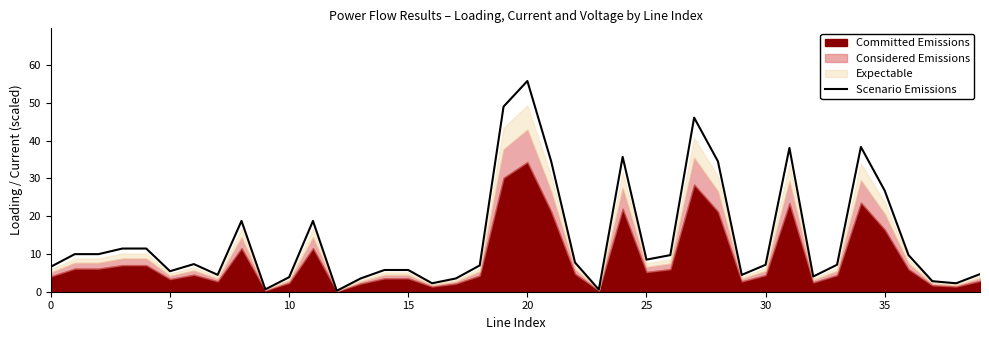

How many values exceed 7?

22